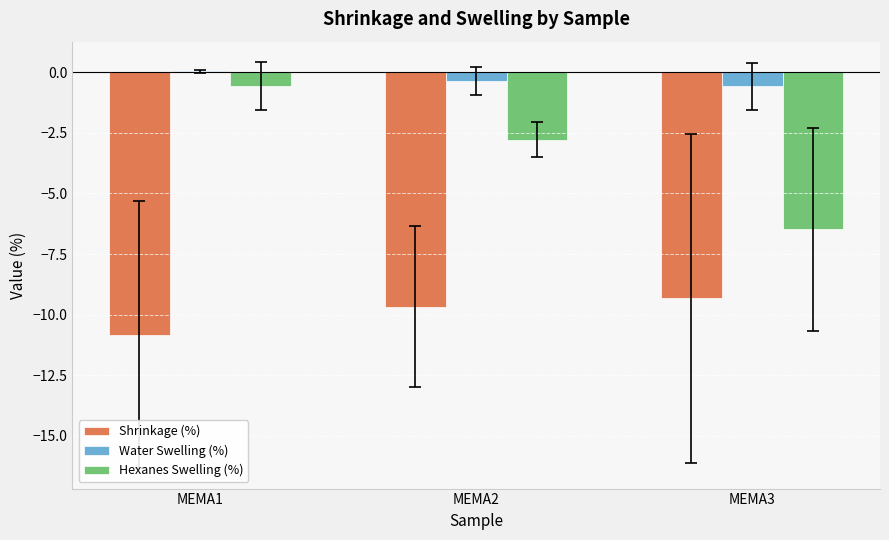

Is it true that Hexanes Swelling (%) equals -8.7 at MEMA3?

False